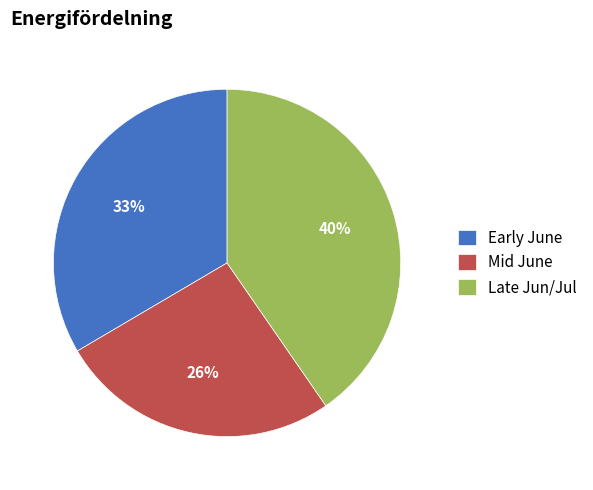

Combined, do Mid June and Late Jun/Jul account for over 50%?

Yes